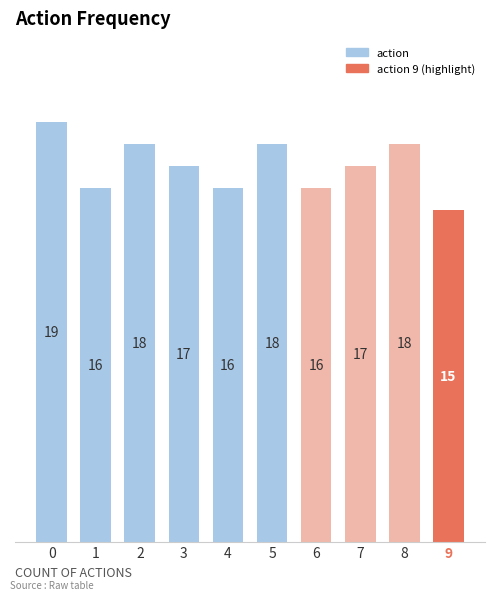

What is the difference between the maximum and minimum values?

4